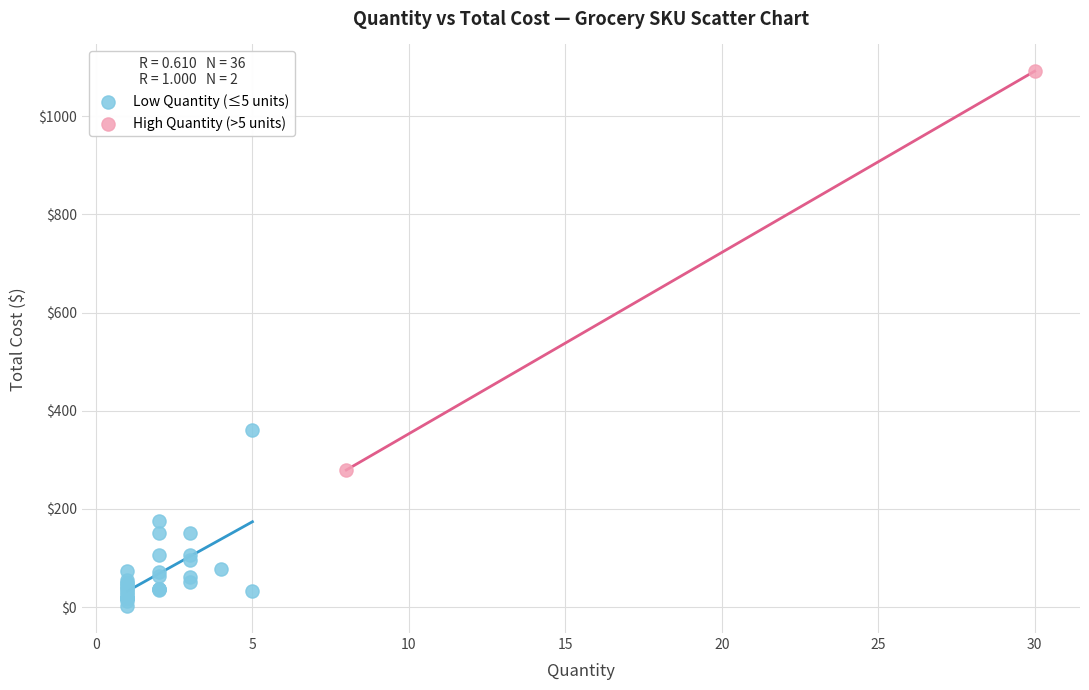

What are all the series names shown in the legend?

Low Quantity (≤5 units), High Quantity (>5 units)